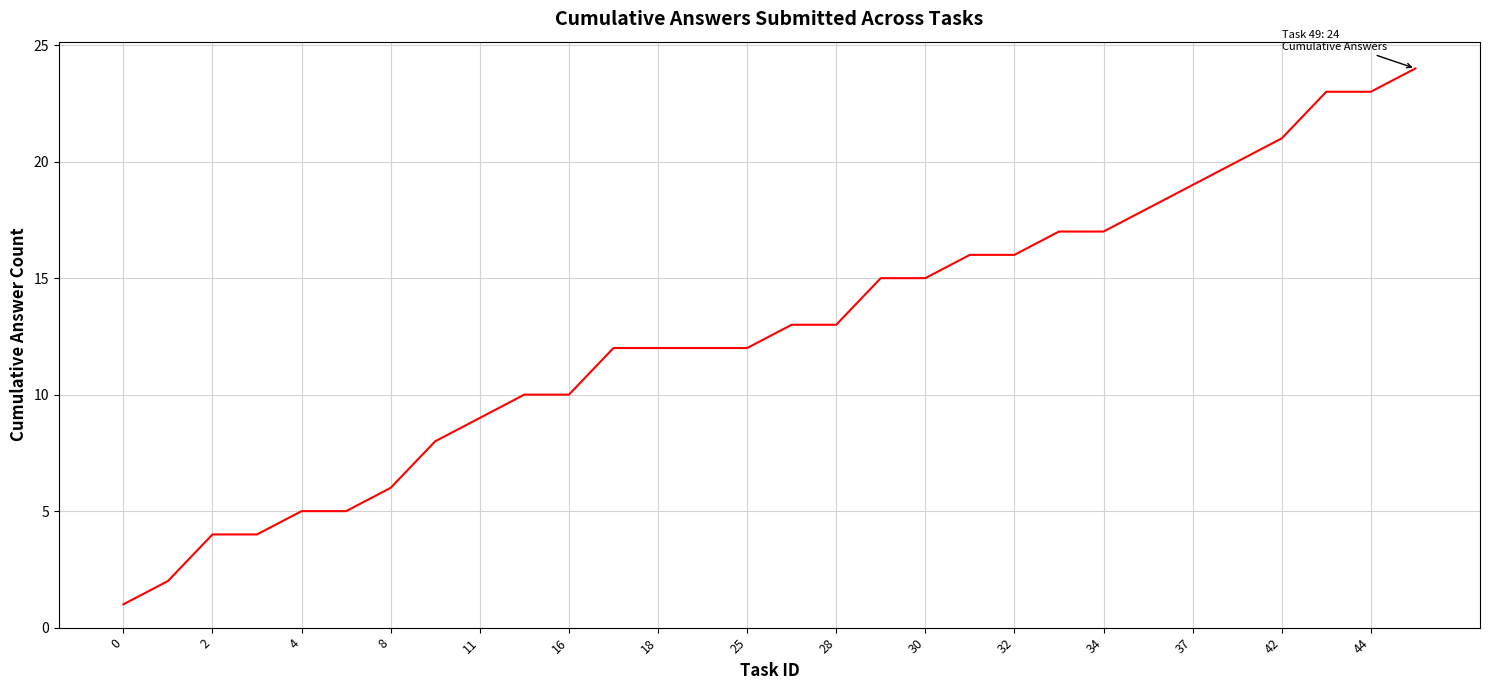

Count the number of categories in the chart.

30